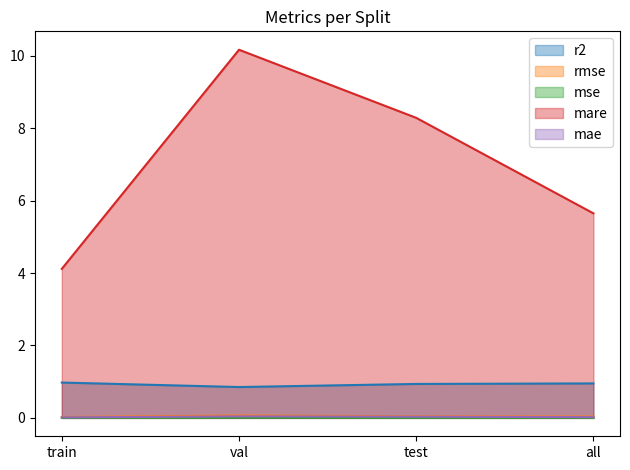

Reading right to left, extract all data points from this chart.

r2: 1.0	0.9	0.9	1.0
rmse: 0.0	0.0	0.1	0.0
mse: 0.0	0.0	0.0	0.0
mare: 5.7	8.3	10.2	4.1
mae: 0.0	0.0	0.0	0.0